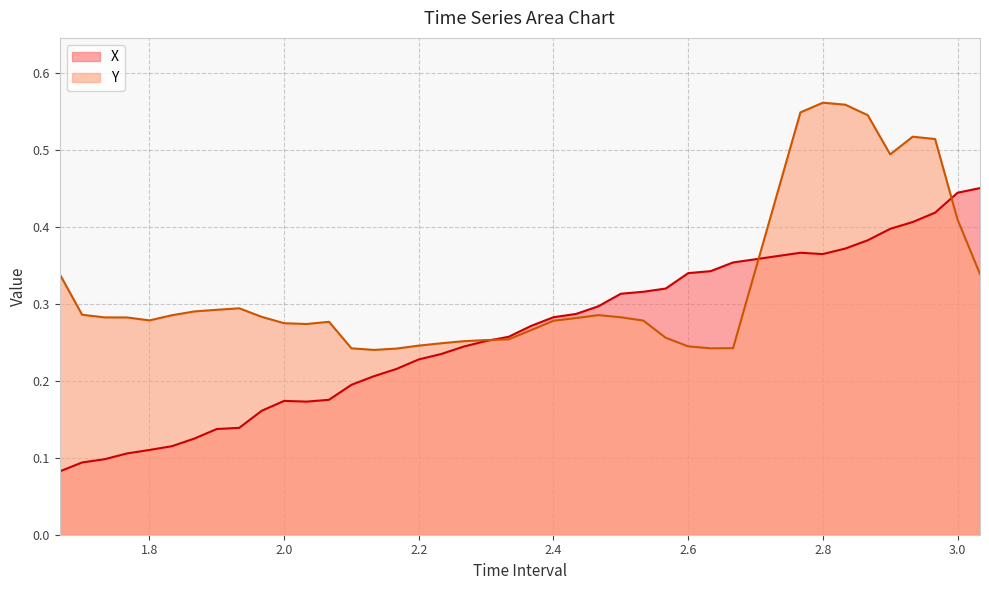

True or false: Y has a value of 0.9 at 2.766666666666667.

False